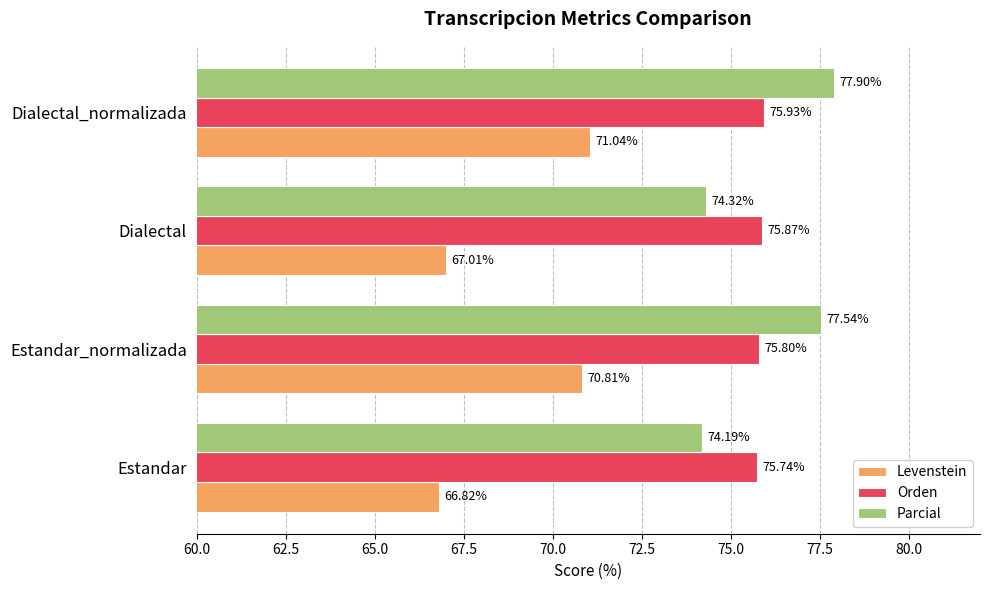

What is the difference between the maximum and minimum values in the Levenstein series?

4.2